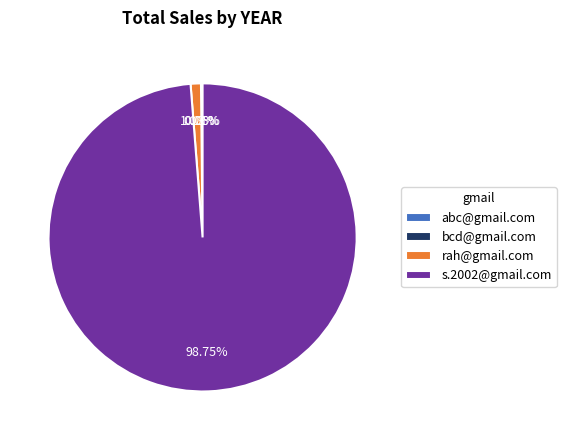

Do rah@gmail.com and s.2002@gmail.com together represent more than half of the pie?

Yes